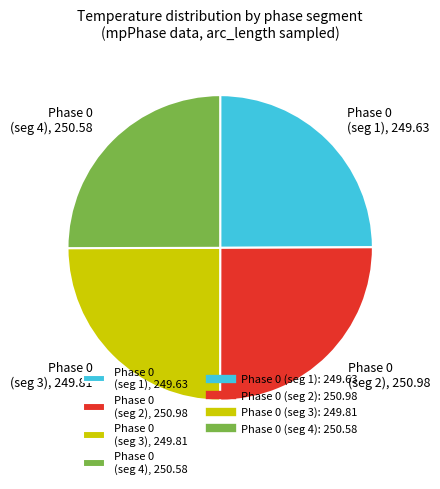

How many segments does this pie chart have?

4